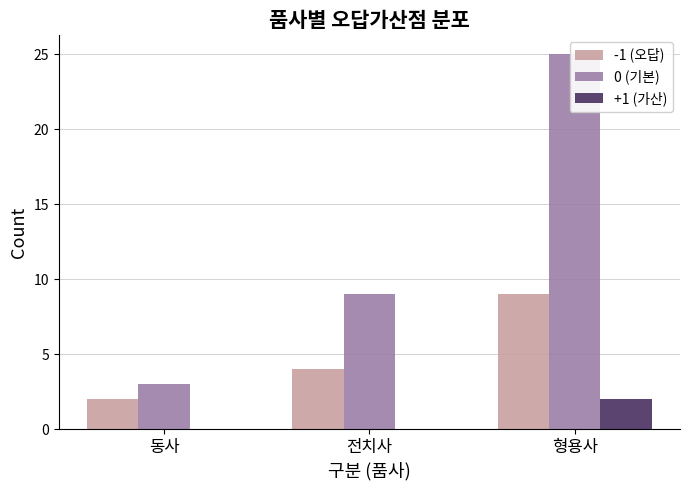

Count the number of data series in this chart.

3